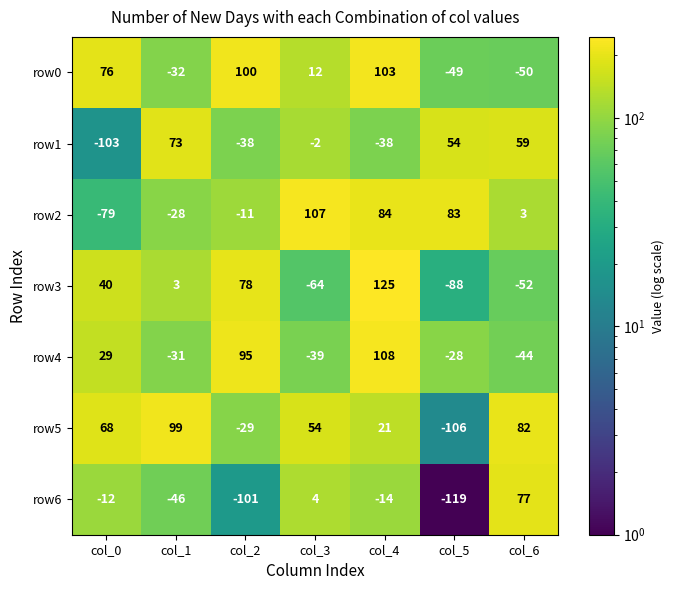

Which series has the widest spread of values?

row3